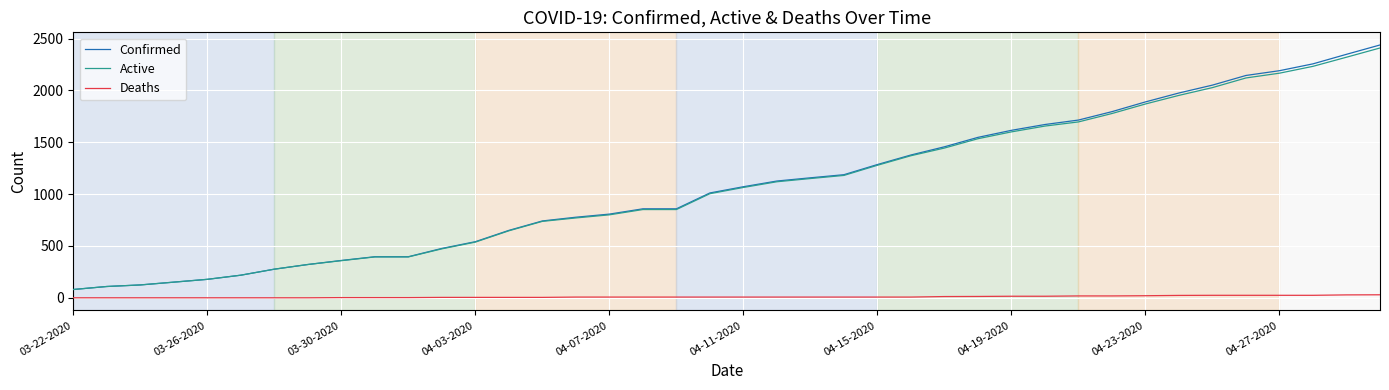

Does the chart have visible grid lines?

Yes